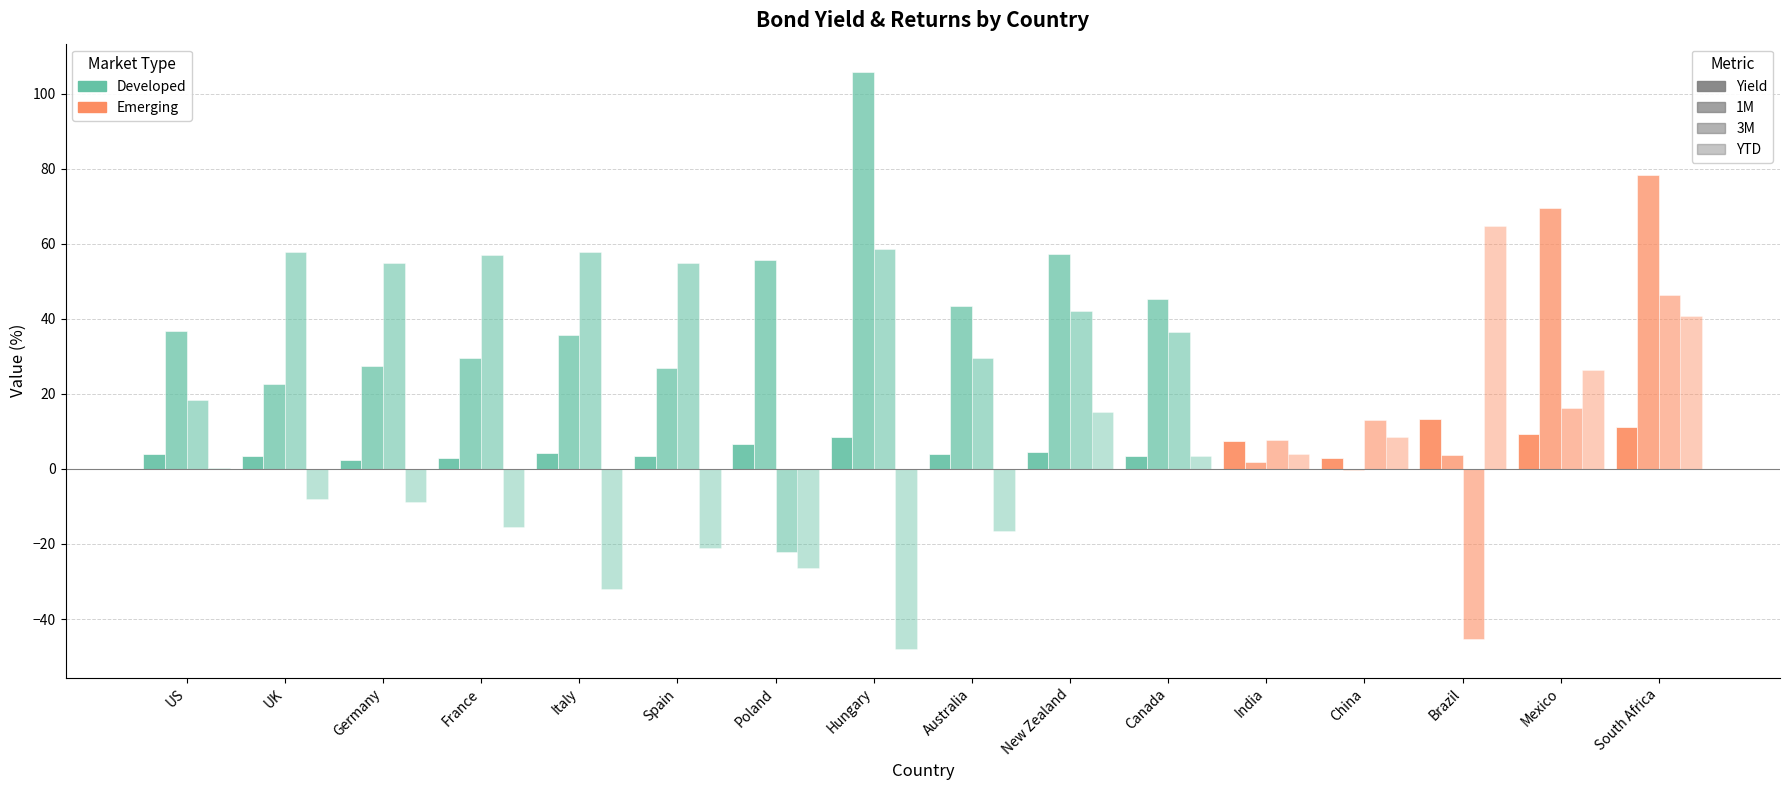

Are the bars grouped side by side (vs. stacked)?

Yes